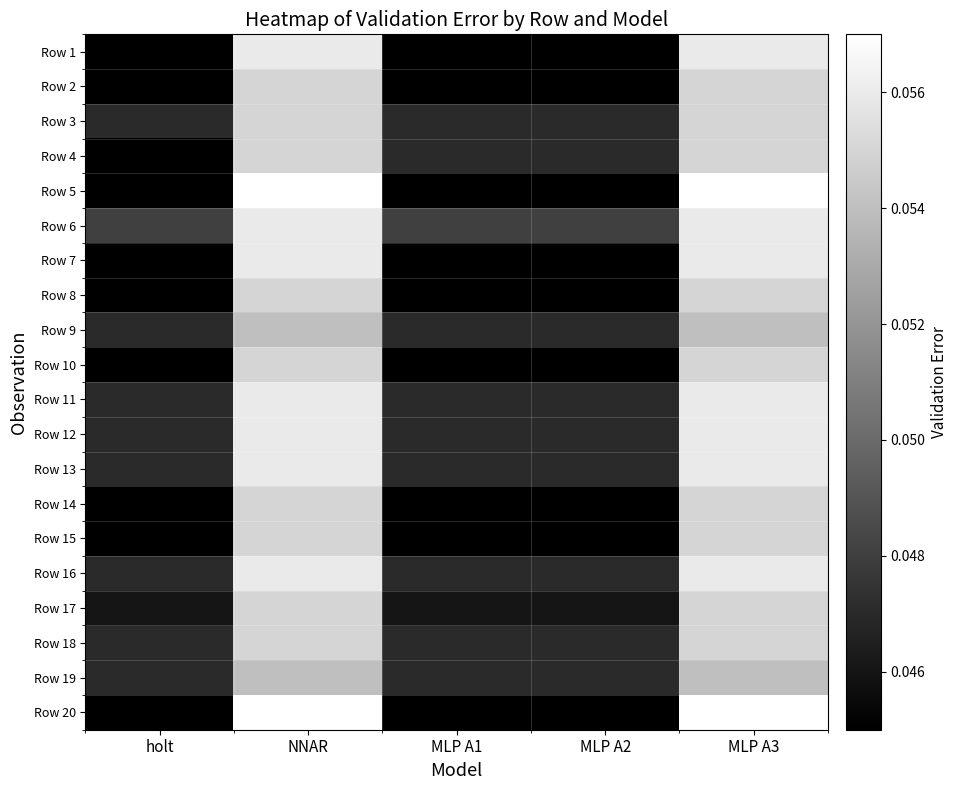

At which category does the chart reach its minimum across all series?

holt